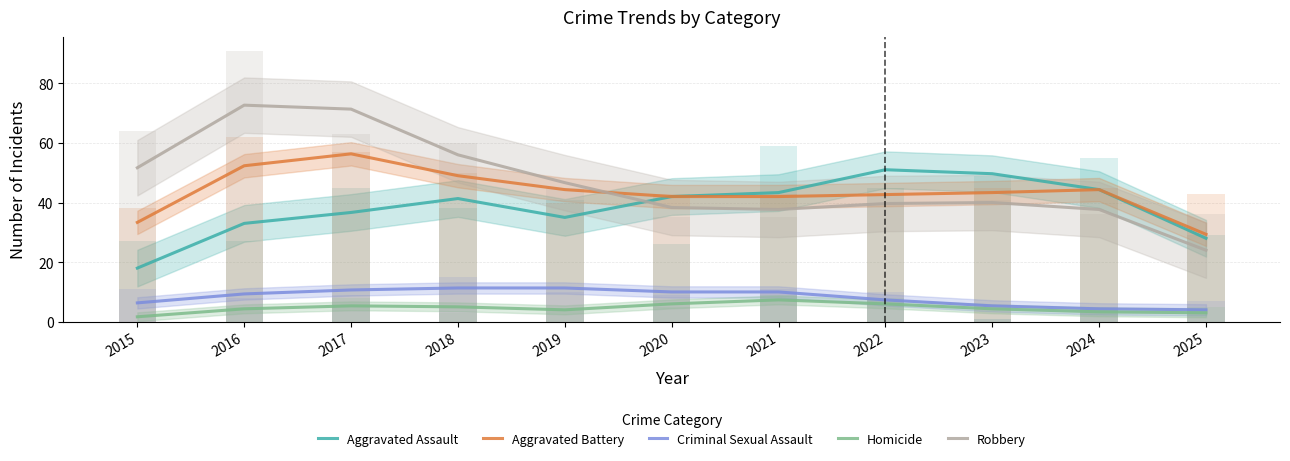

Is the value of Aggravated Battery at 2019 greater than the value of Homicide at 2016?

Yes